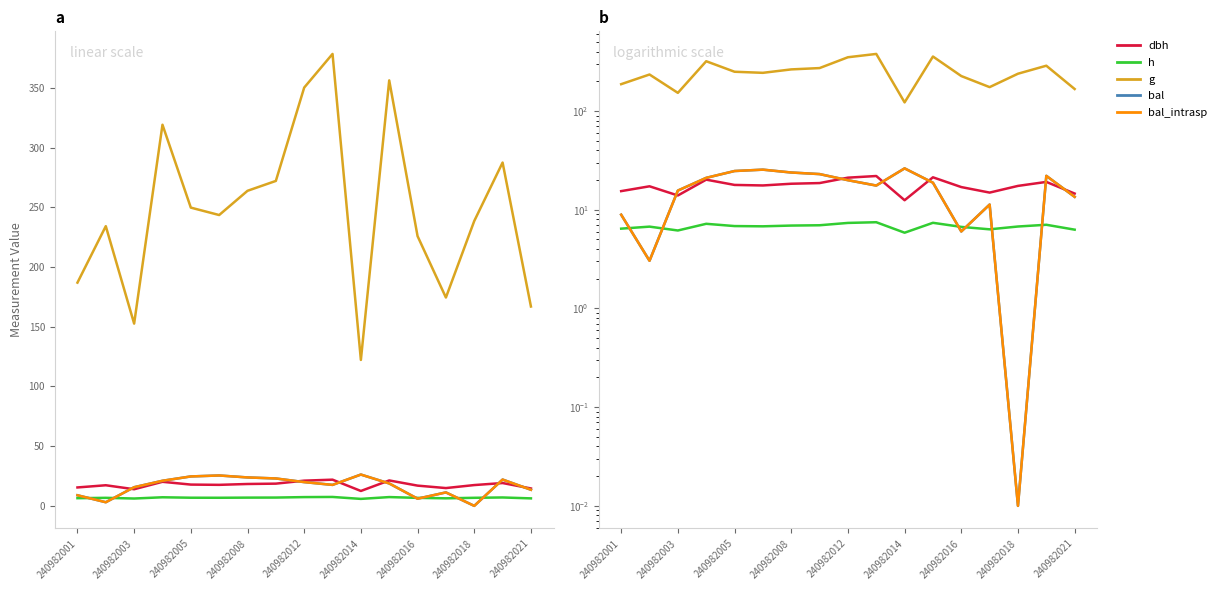

Which series ends up on top after the final intersection of bal and h?

bal